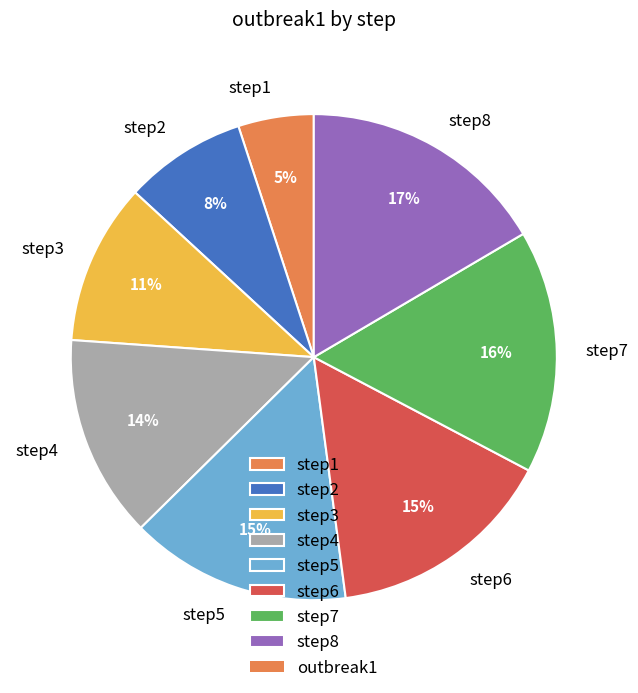

Is the sum of step7 and step3 greater than half?

No